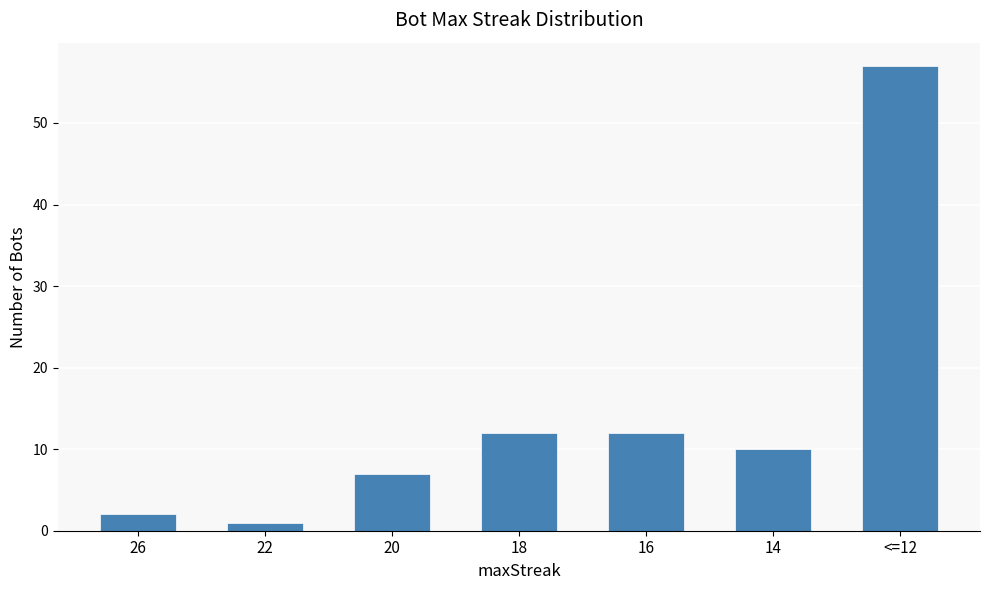

How many bars are there in total?

7